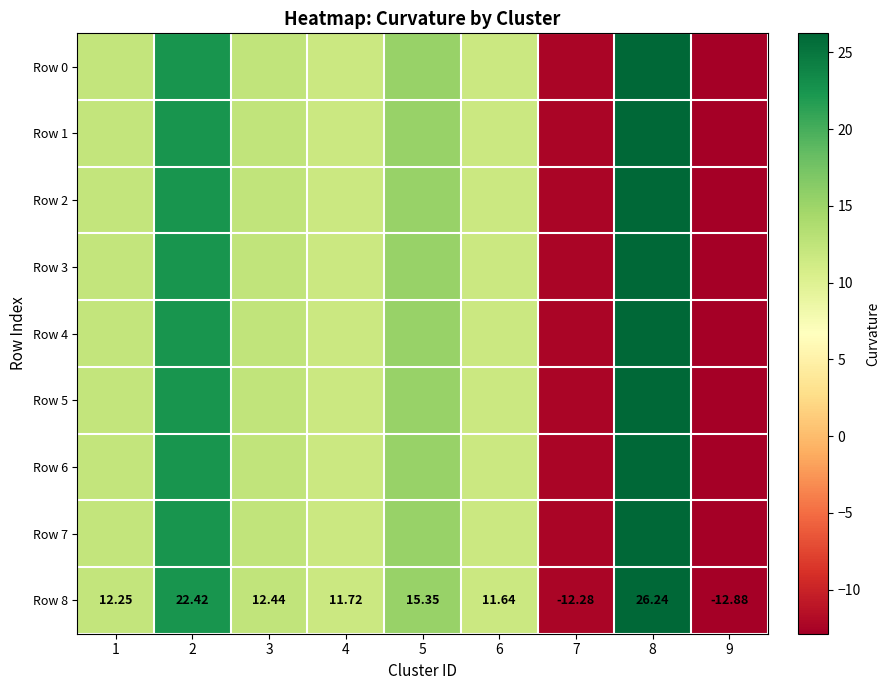

What is the difference between the Row 5 values at 6 and 8?

14.6